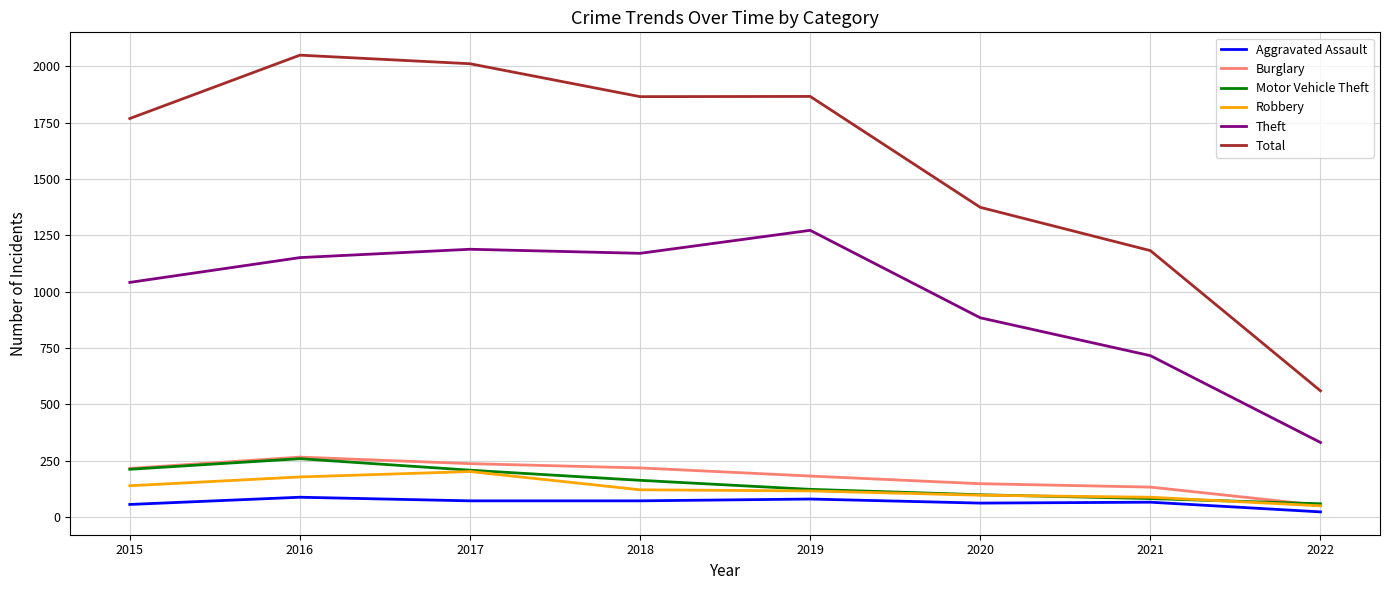

How many lines are shown in the chart?

6